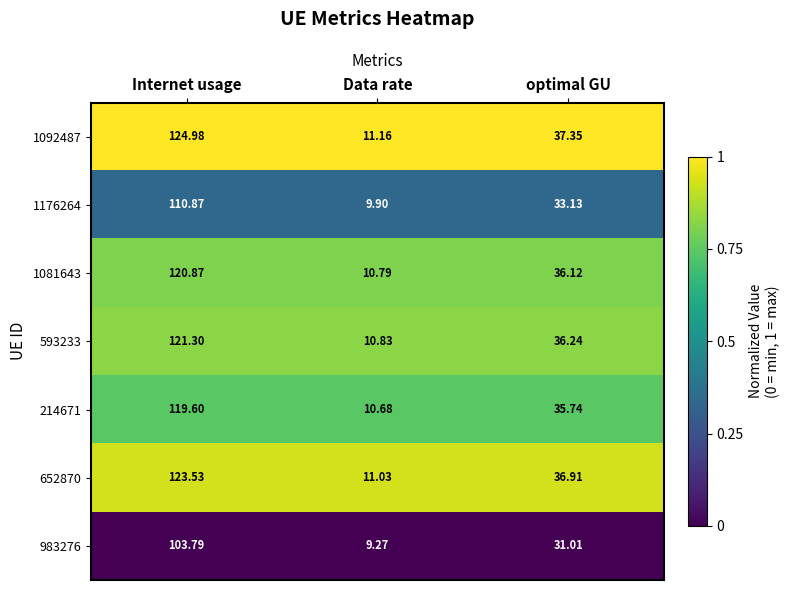

Which series has the largest range (max minus min)?

1092487